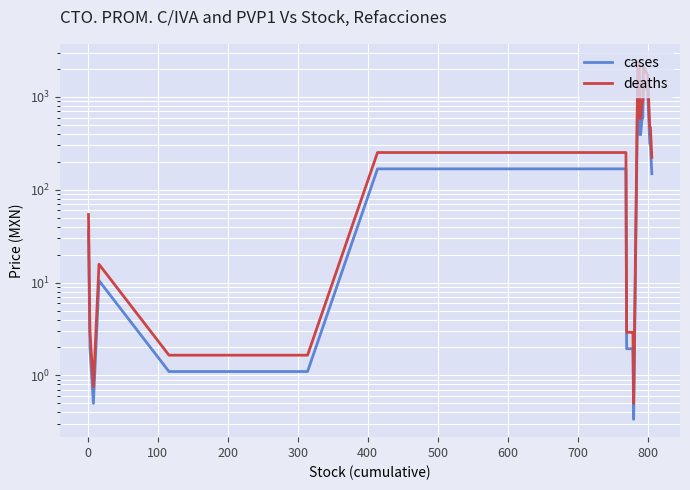

True or false: cases and deaths cross at least once.

False